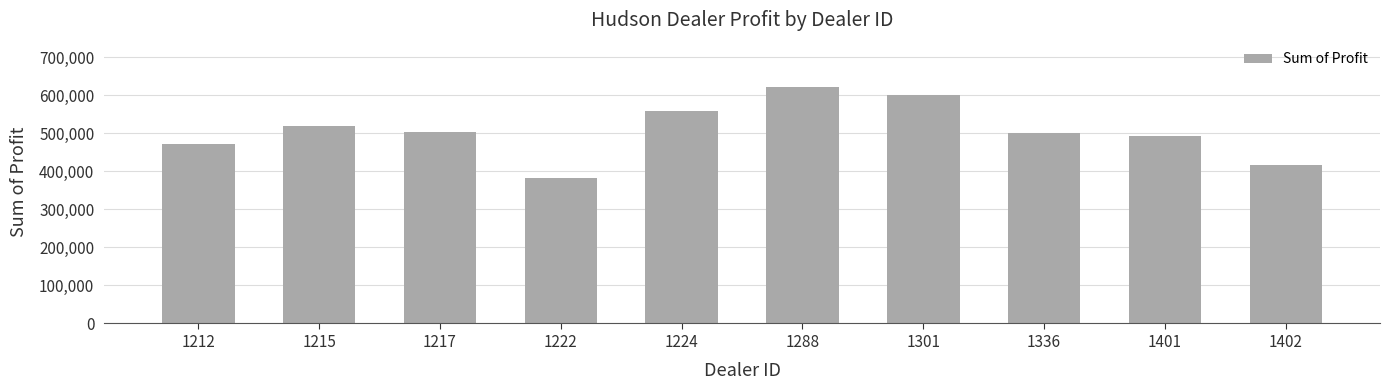

The chart shows a value of 557190.0 at 1224. True or false?

True